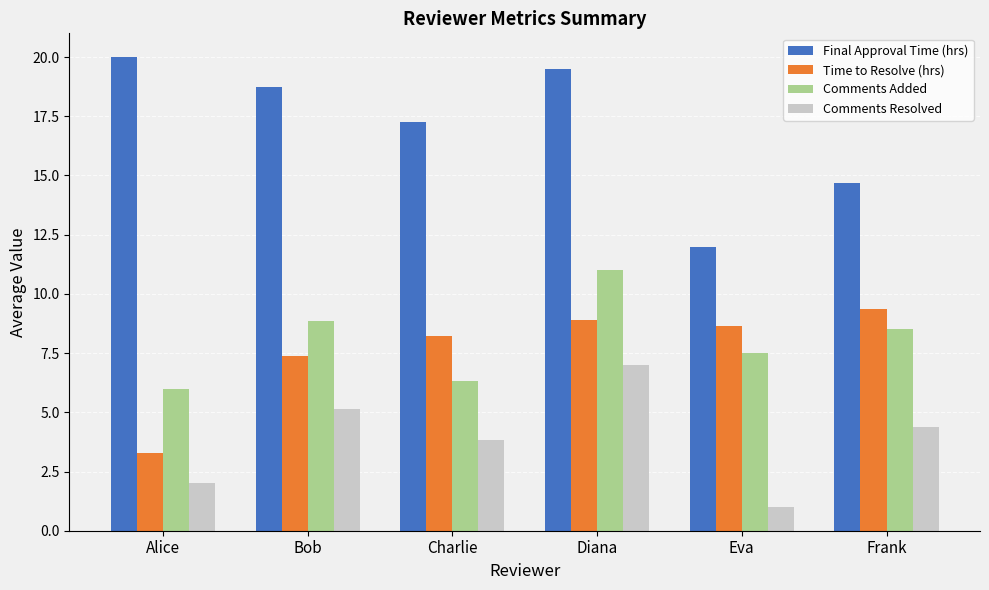

Which series changed the most between Eva and Frank?

Comments Resolved